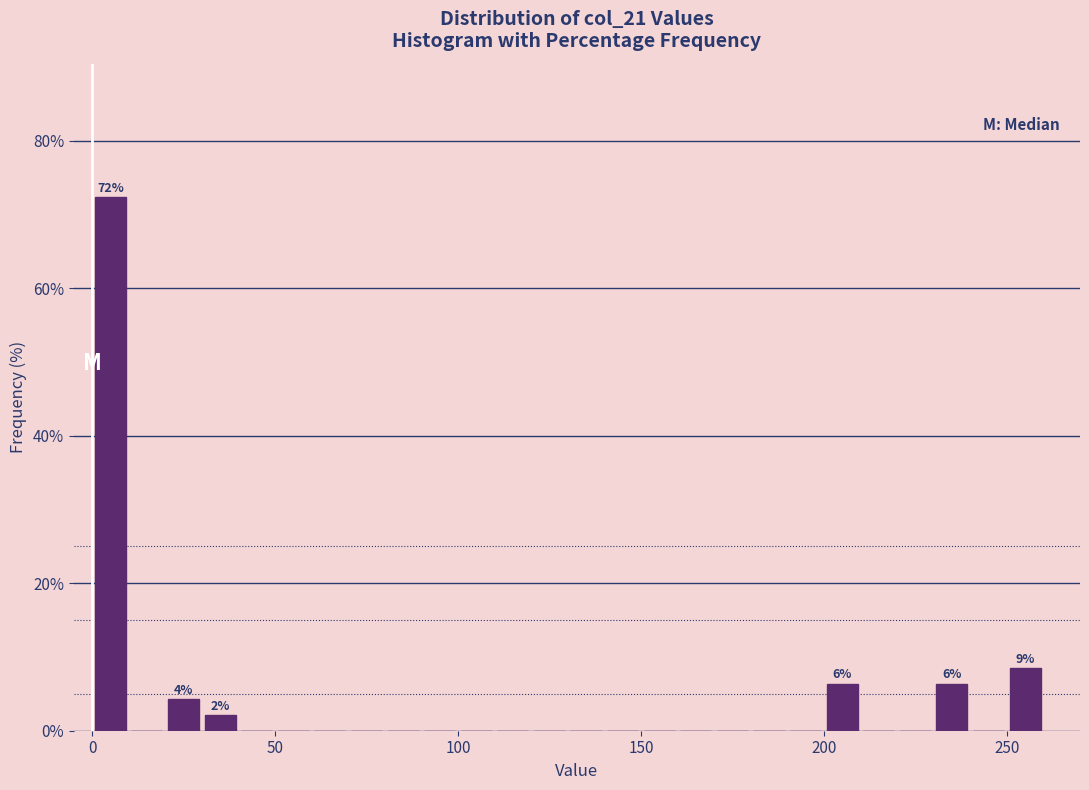

Read against the x-axis, roughly where is the centre of the tallest bar?

5